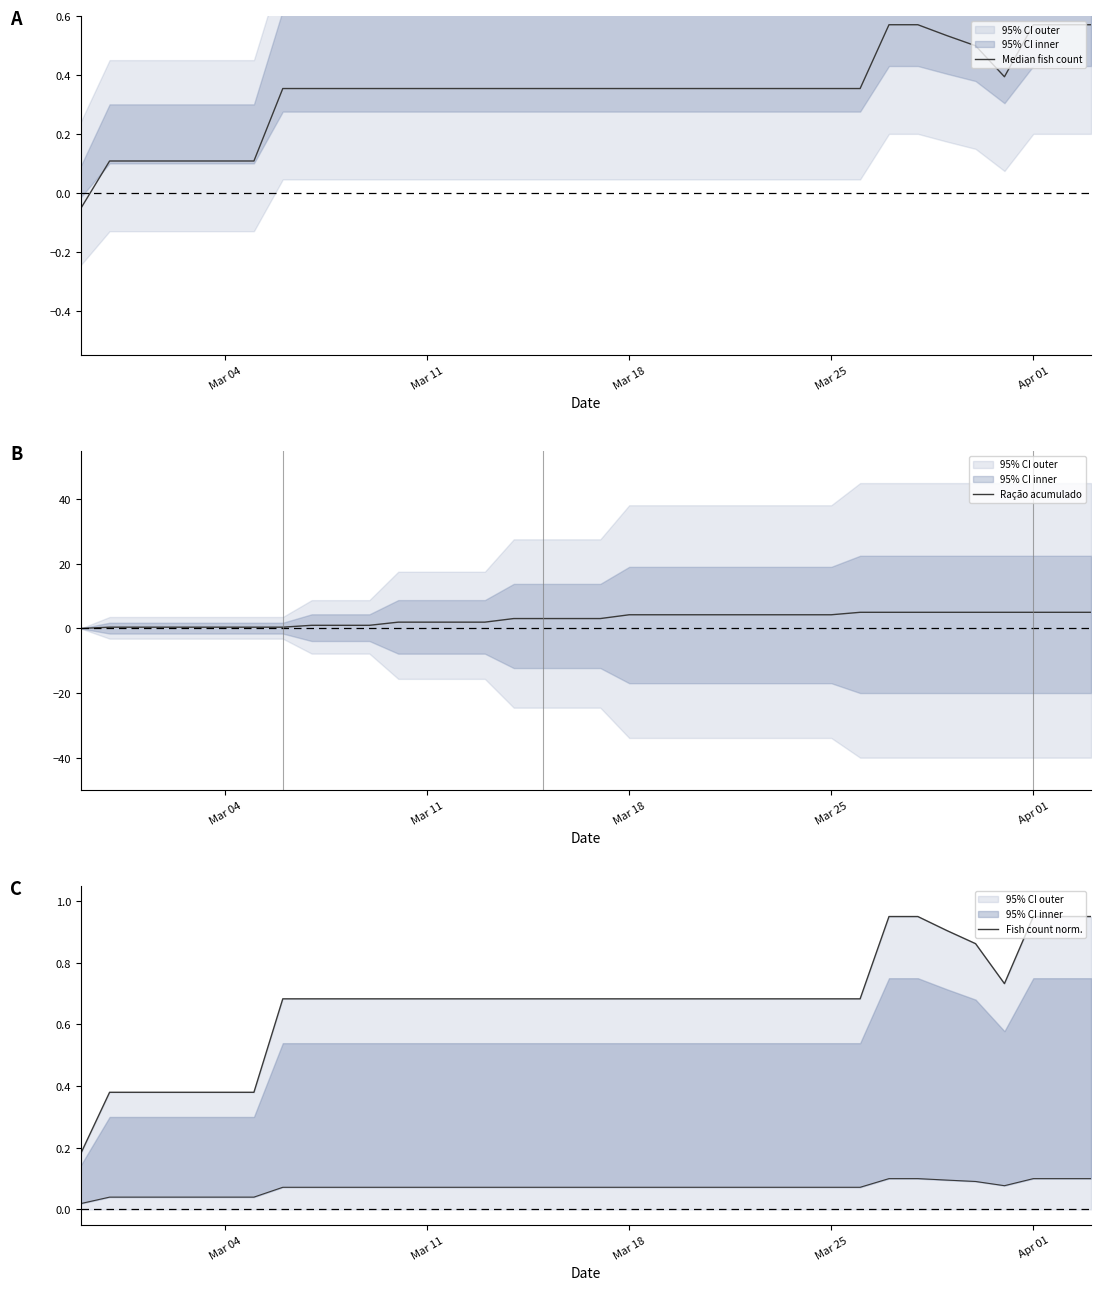

At which label does Ração acumulado reach its minimum?

Mar 04